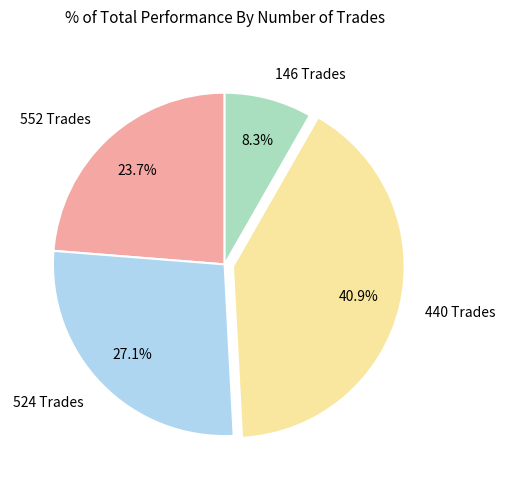

How many segments does this pie chart have?

4